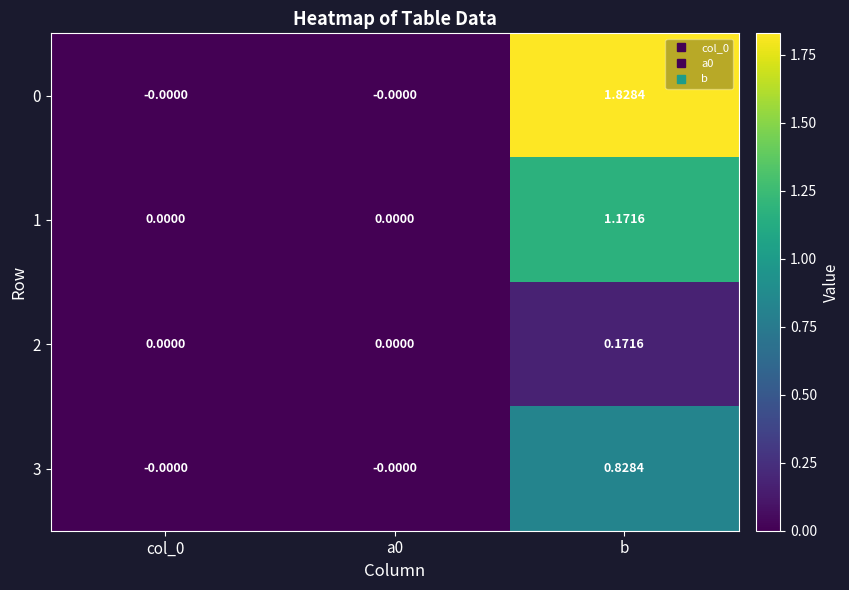

At which label does 2 reach its peak?

b